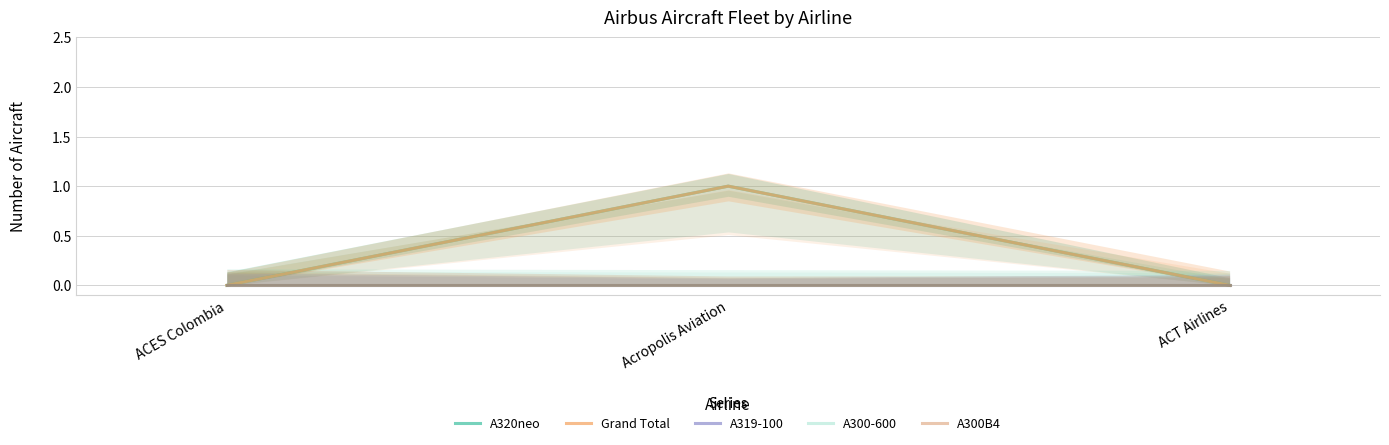

Which series has the largest total across all categories?

A320neo